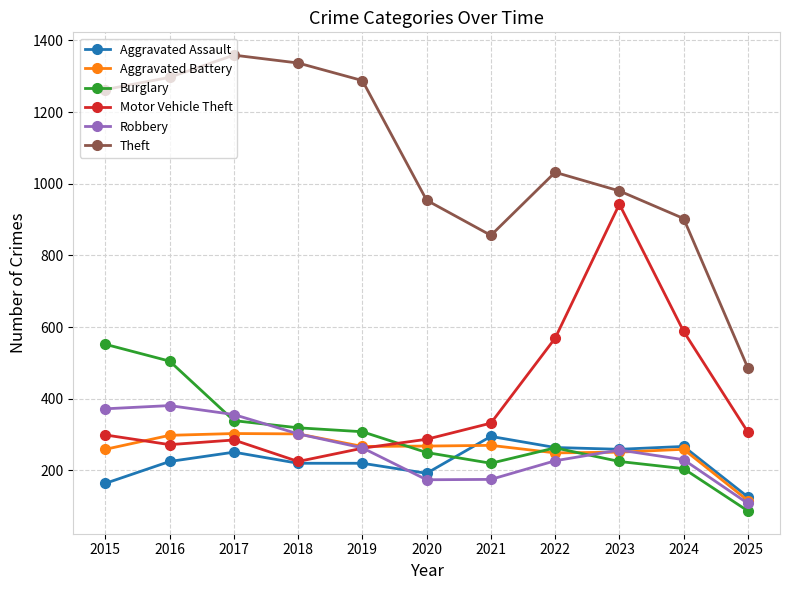

How many distinct data groups are displayed?

6